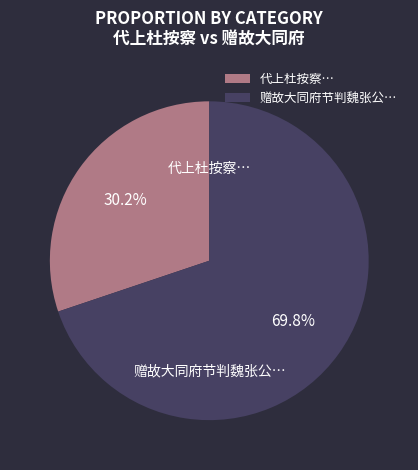

Which slice is the largest?

赠故大同府节判魏张公…